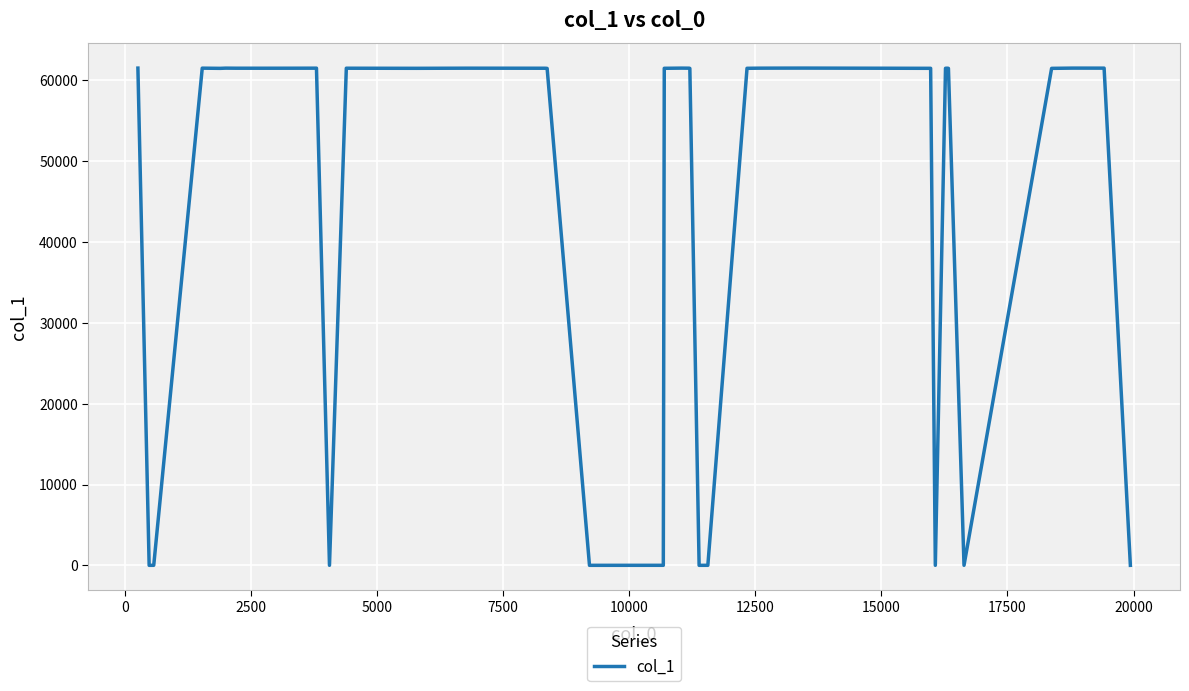

What is the maximum value shown in the chart?

61465